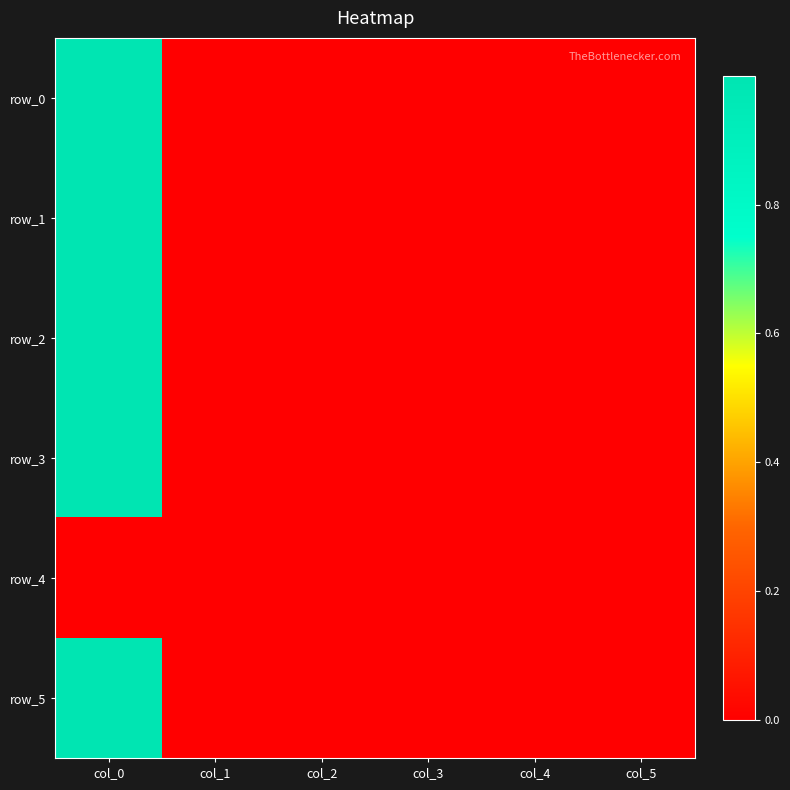

How many values in the row_0 series exceed 0?

4